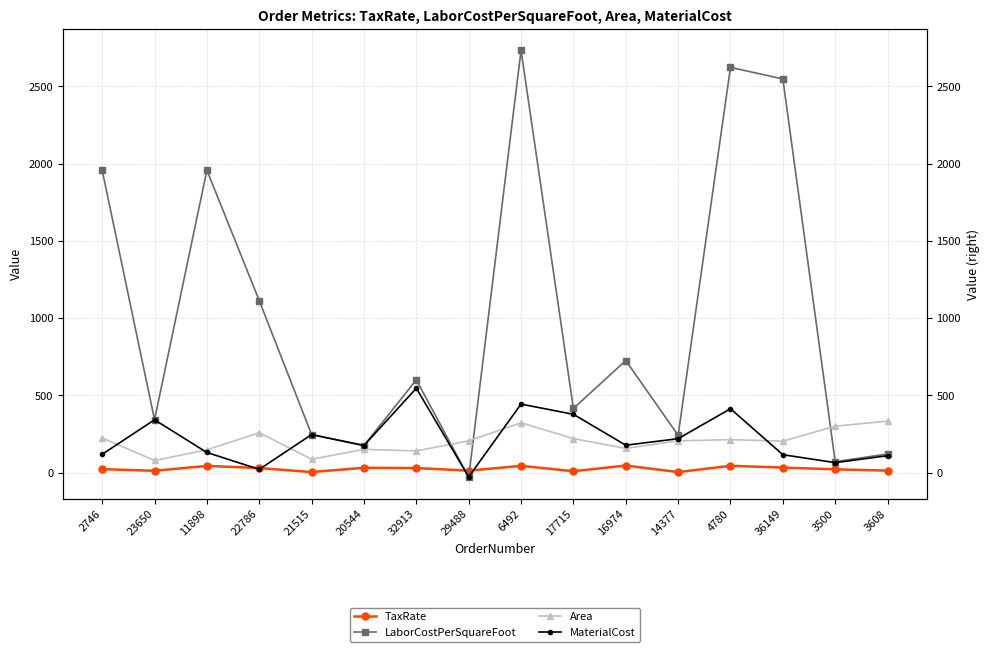

What is the lowest value of the MaterialCost series?

-28.2